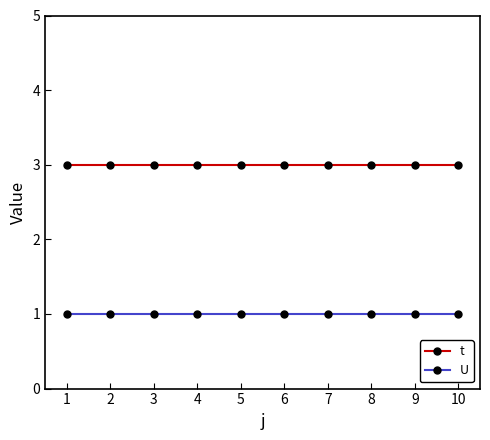

True or false: t and U intersect in this chart.

False